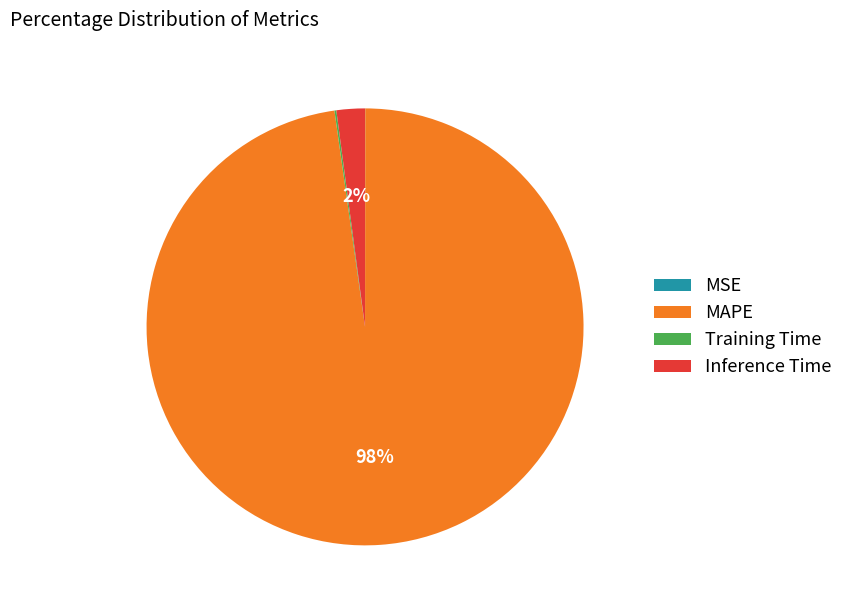

Which slice is the largest?

MAPE